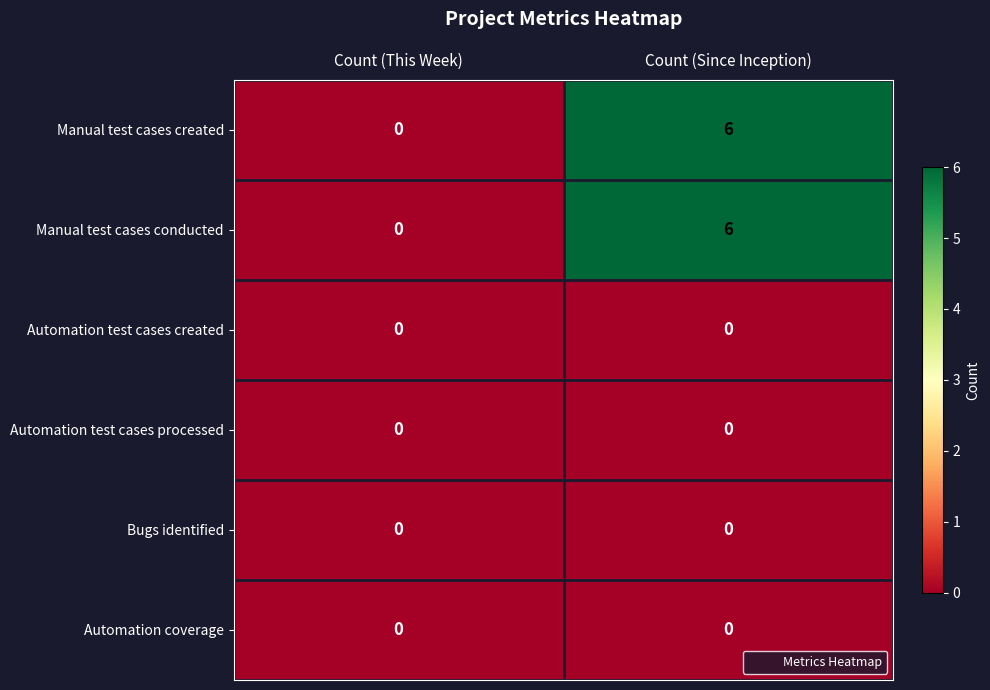

At which label is Manual test cases created closest to 3?

Count (This Week)